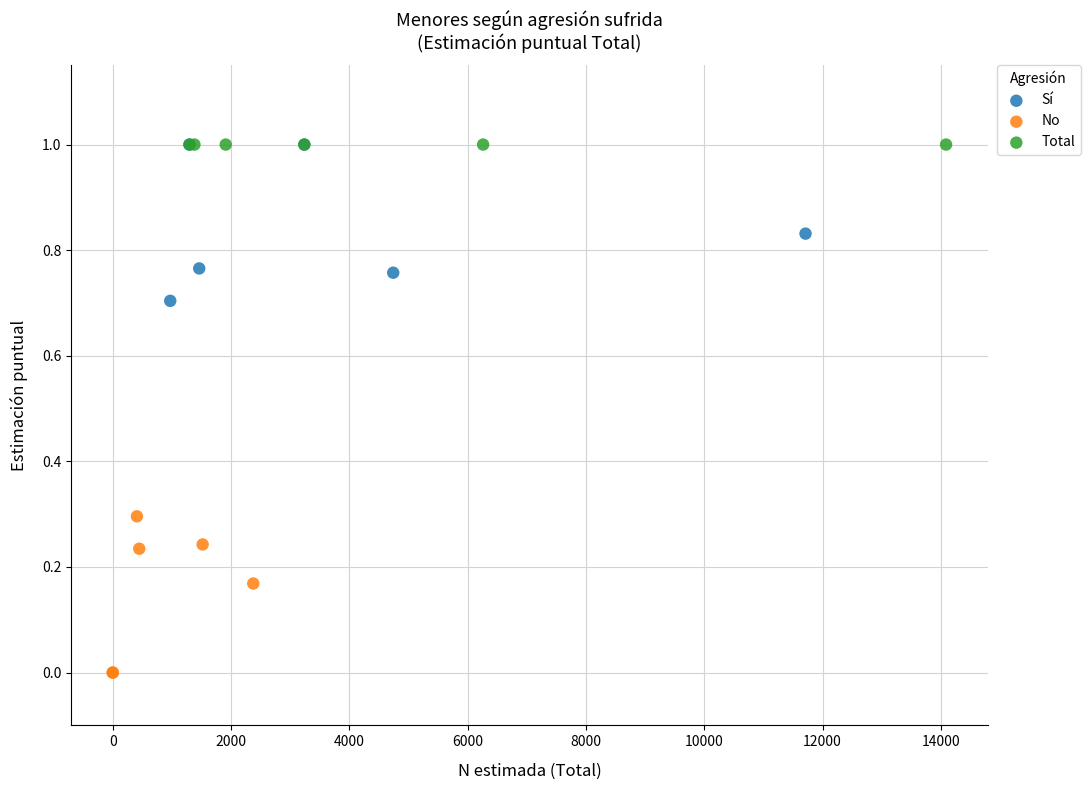

Which series contains the lowest Y value?

No